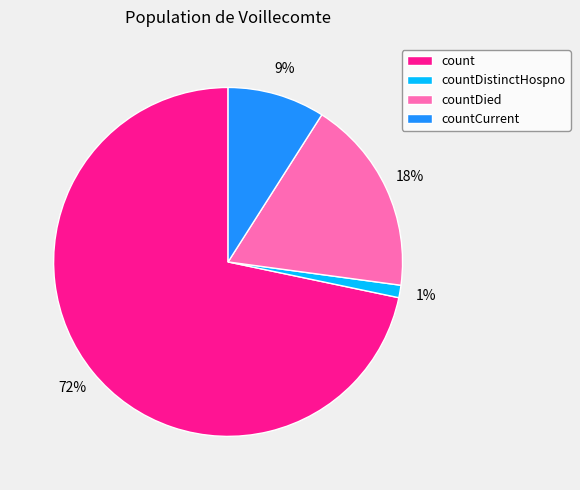

To the nearest percent, what is the difference between the countCurrent and countDied slice percentages?

9%